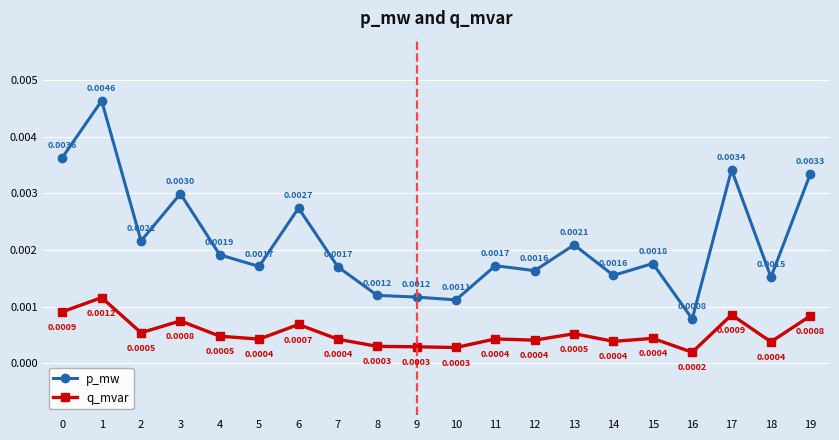

Between 5 and 6, which series saw the biggest shift?

p_mw